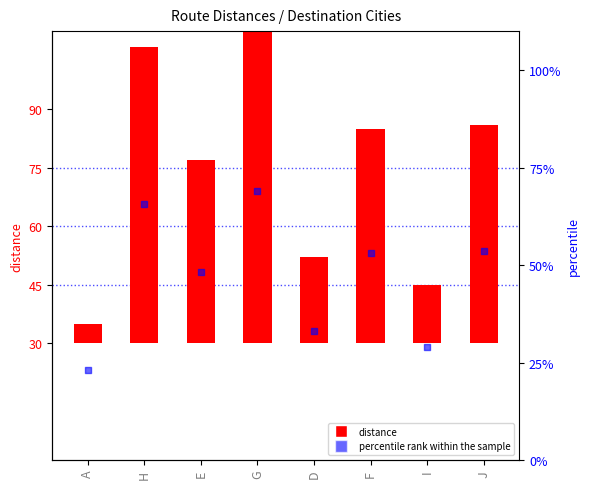

Which series has the largest Y range (max minus min)?

distance